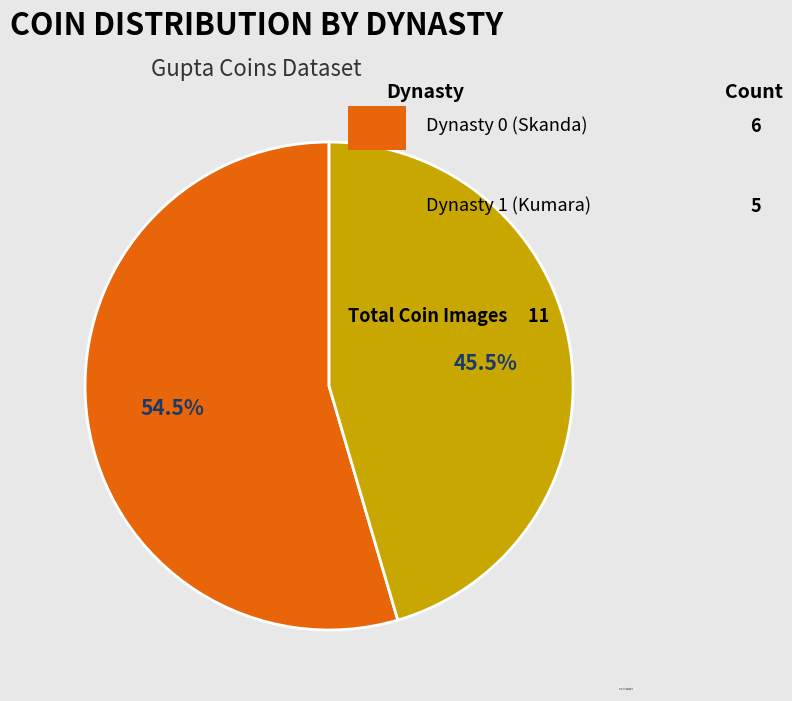

Approximately how many times larger is the value at Dynasty 0 (Skanda): 6 compared to Dynasty 1 (Kumara): 5?

1.2